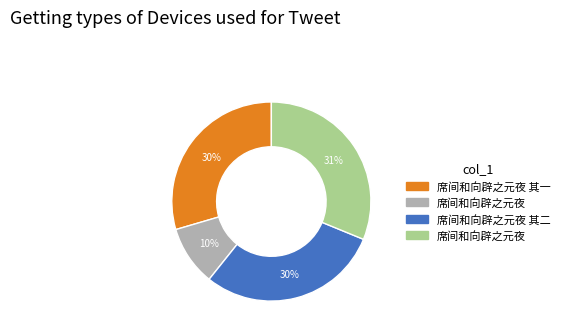

Does any single category account for the majority?

No